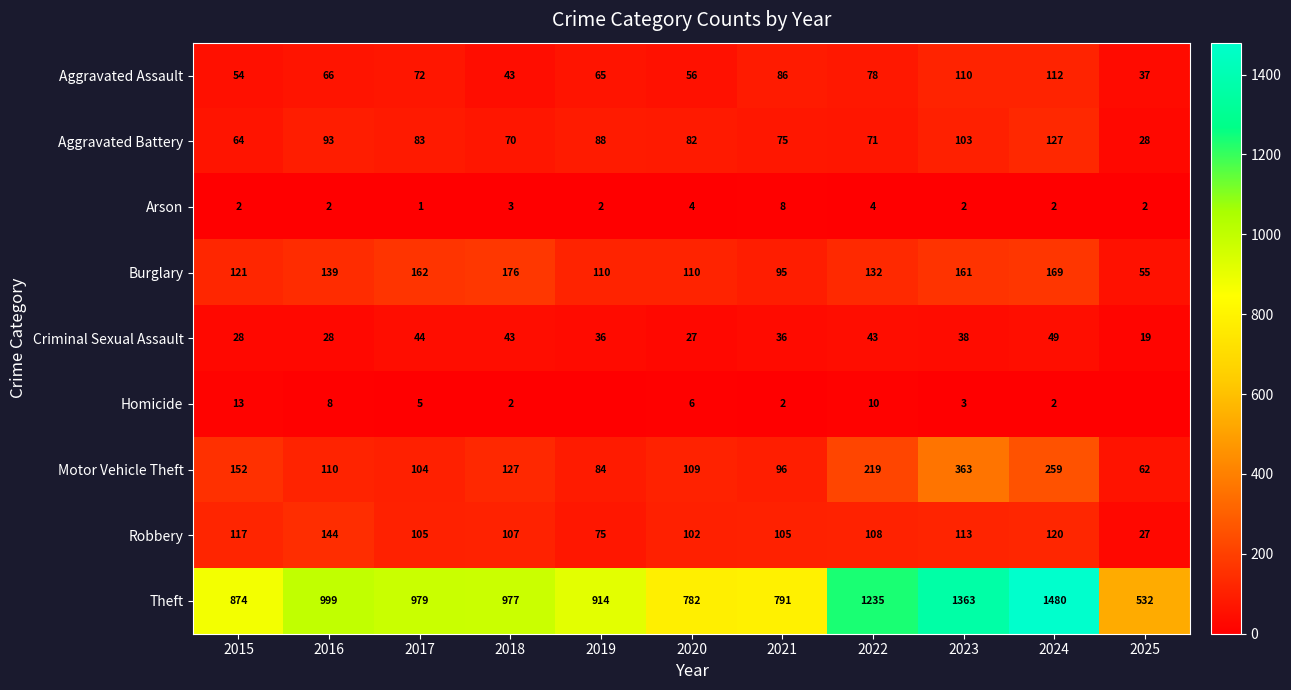

The Burglary series shows 162 at 2019. True or false?

False